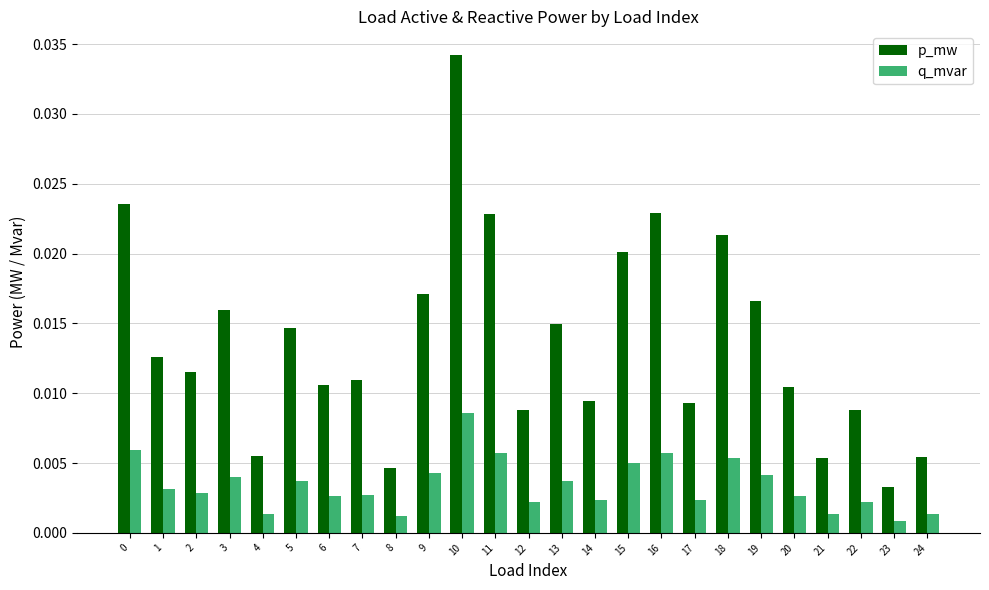

Where is q_mvar nearest to the value 0?

23